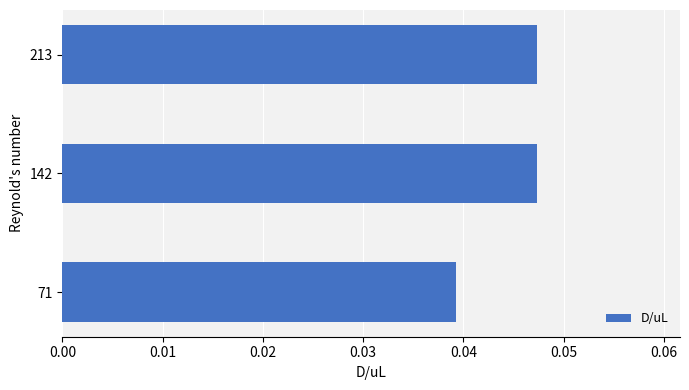

Which label corresponds to the smallest value in the chart?

71